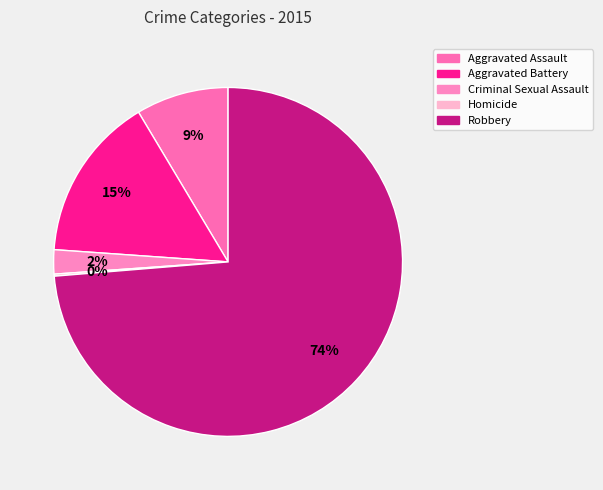

Is it true that Aggravated Battery is 15% of the pie?

True